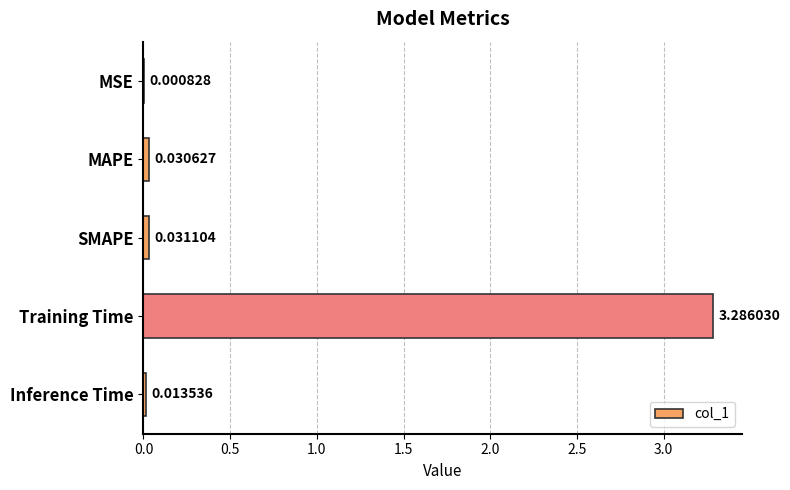

What is the greatest value displayed?

3.3